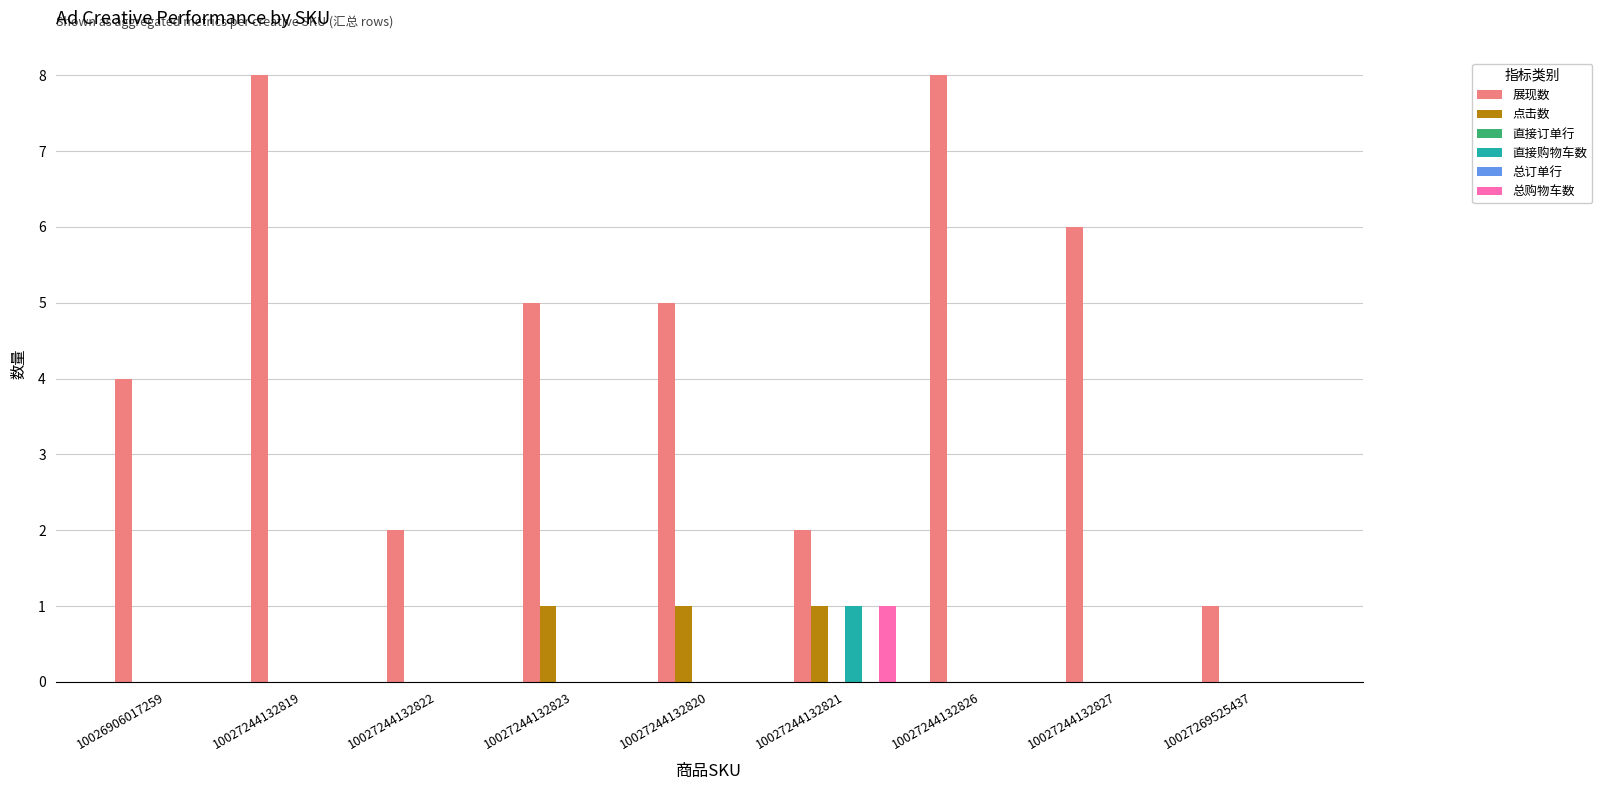

Where is 总购物车数 nearest to the value 0?

10026906017259